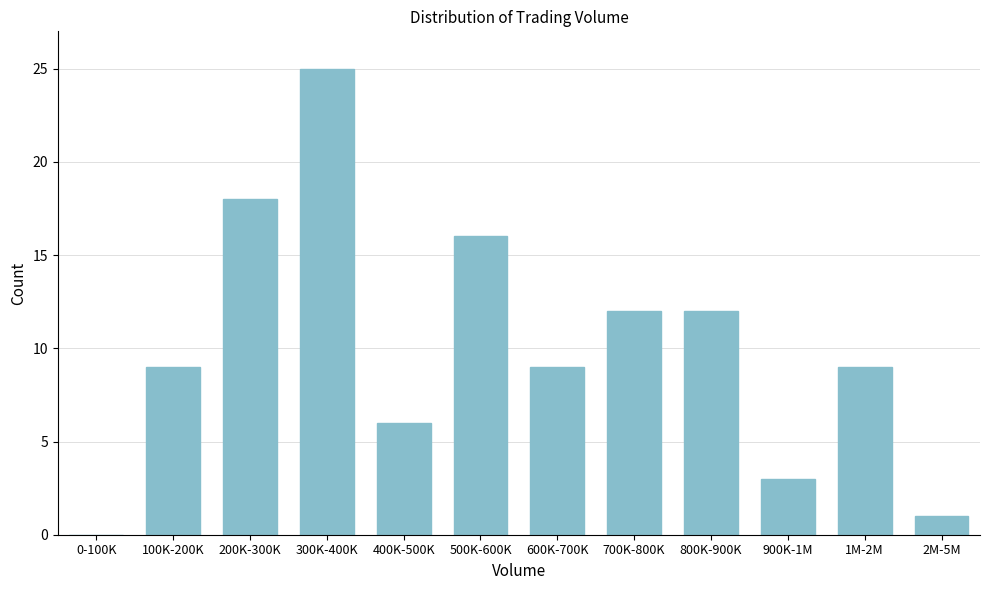

Reading left to right, transcribe all the data shown in this chart.

0-100K=0	100K-200K=9	200K-300K=18	300K-400K=25	400K-500K=6	500K-600K=16	600K-700K=9	700K-800K=12	800K-900K=12	900K-1M=3	1M-2M=9	2M-5M=1